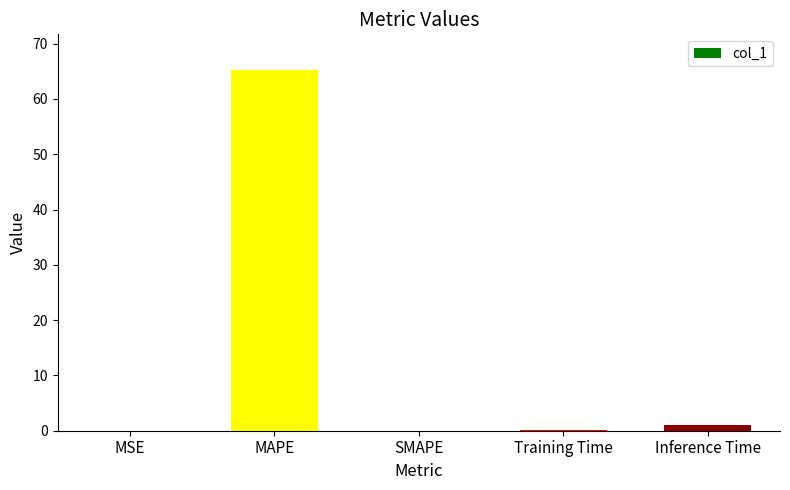

What is the sum of all values?

66.2